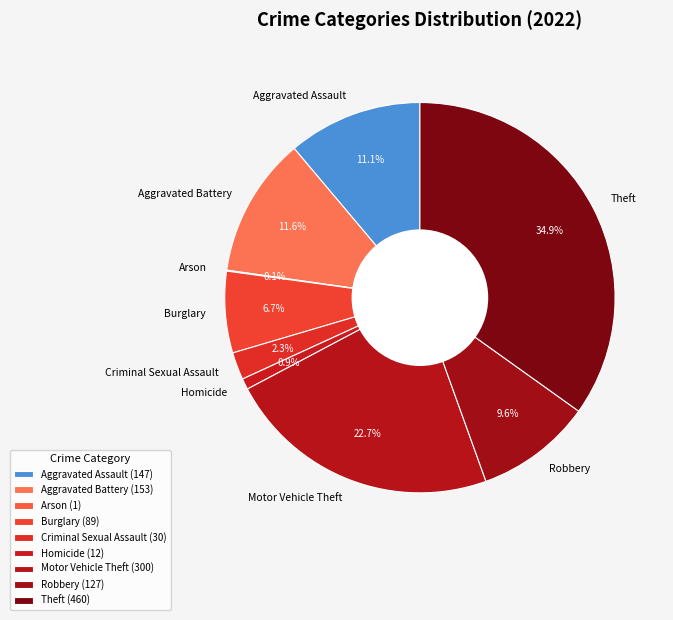

Combined, do Homicide and Criminal Sexual Assault account for over 50%?

No